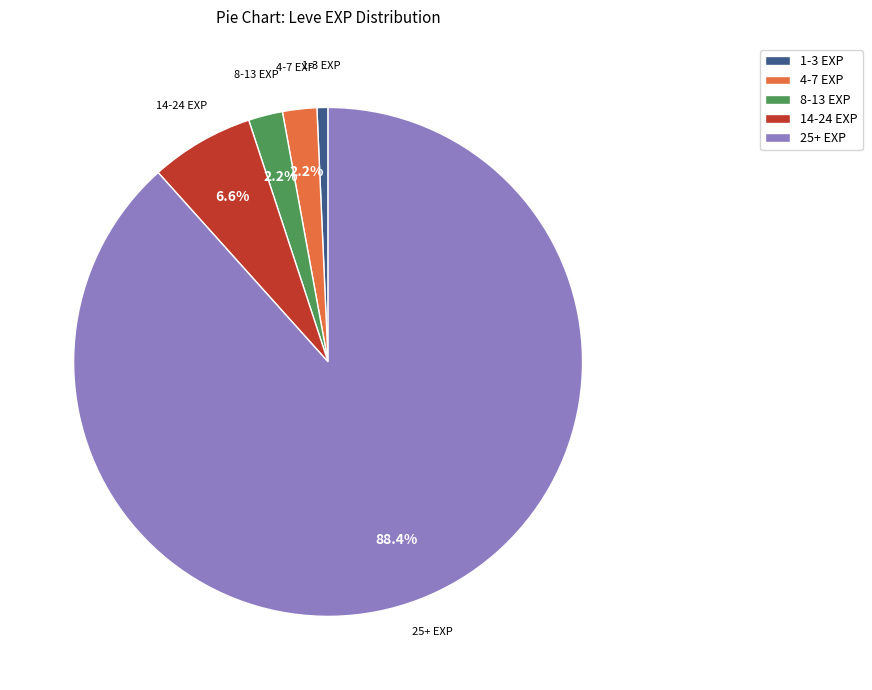

Is there a majority slice in this chart?

Yes